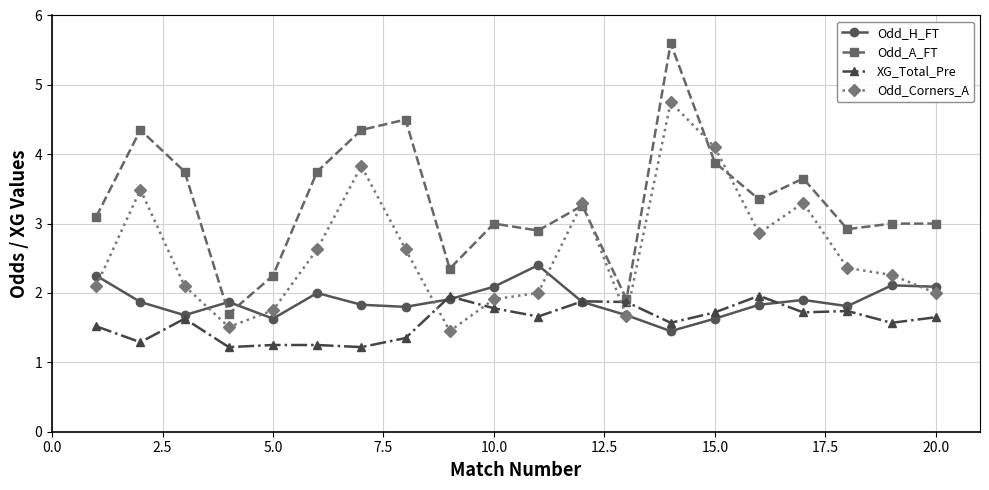

What is the maximum value shown in the chart?

5.6